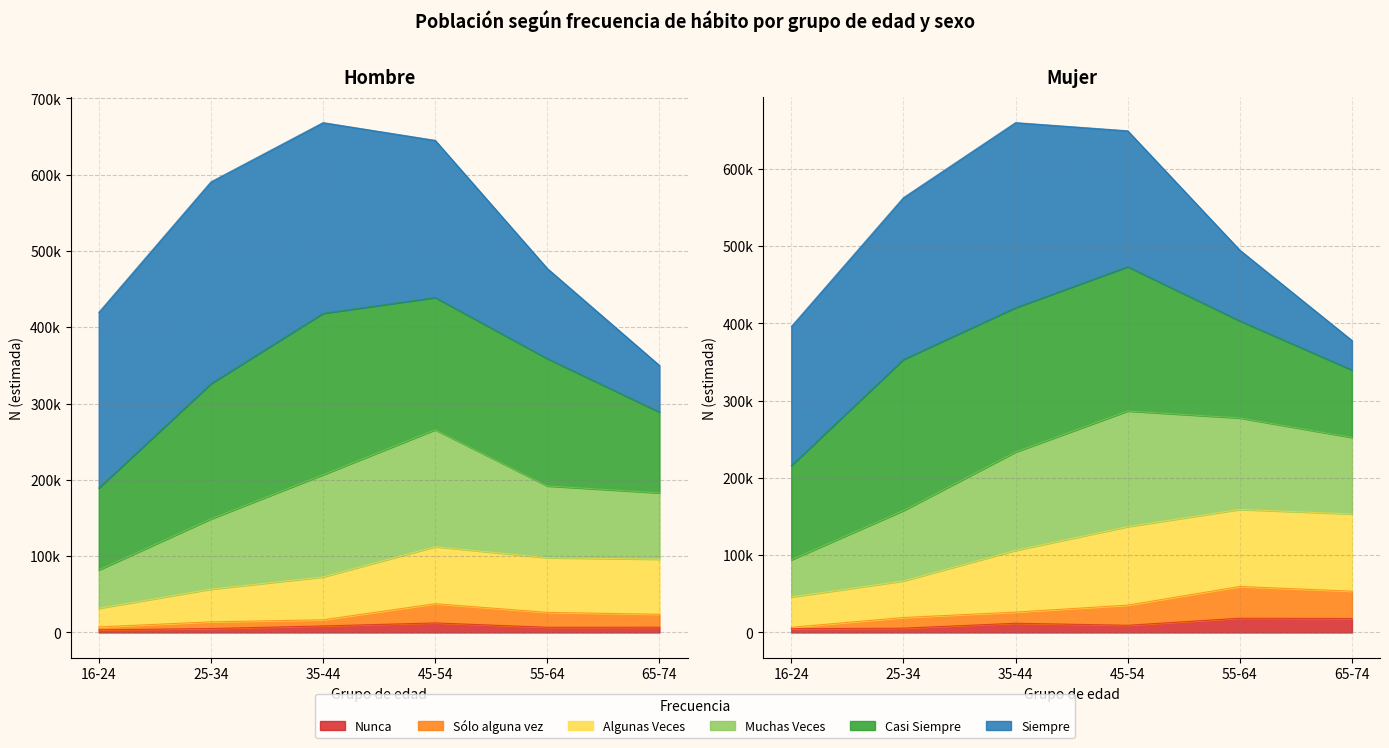

At how many categories does at least one series exceed 429355?

4